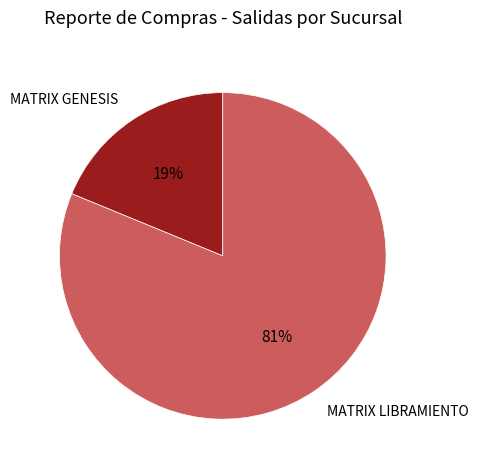

Which slice represents more than half of the pie?

MATRIX LIBRAMIENTO